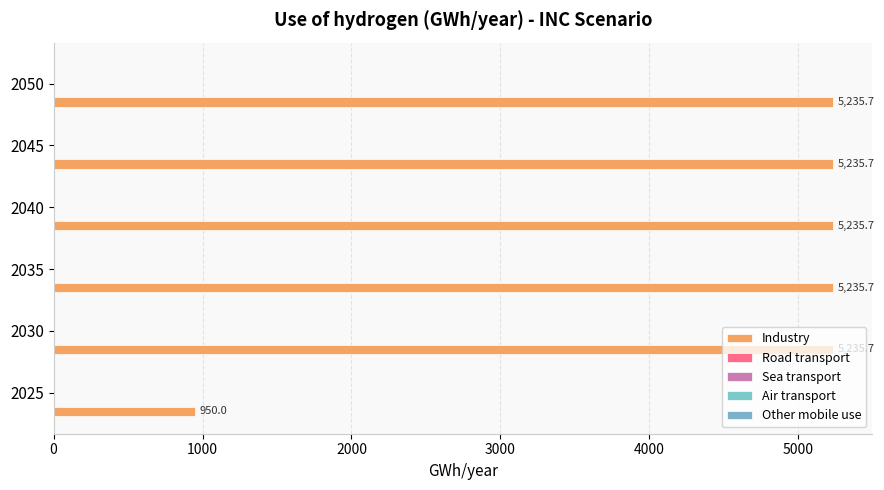

Does the chart contain stacked bars?

No